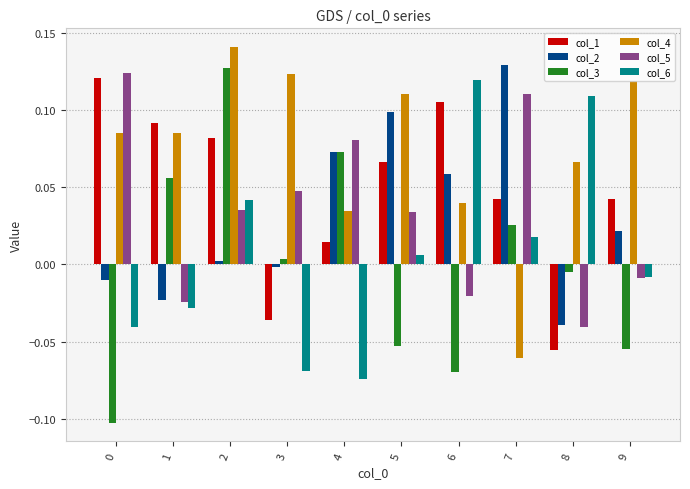

Count the number of data series in this chart.

6